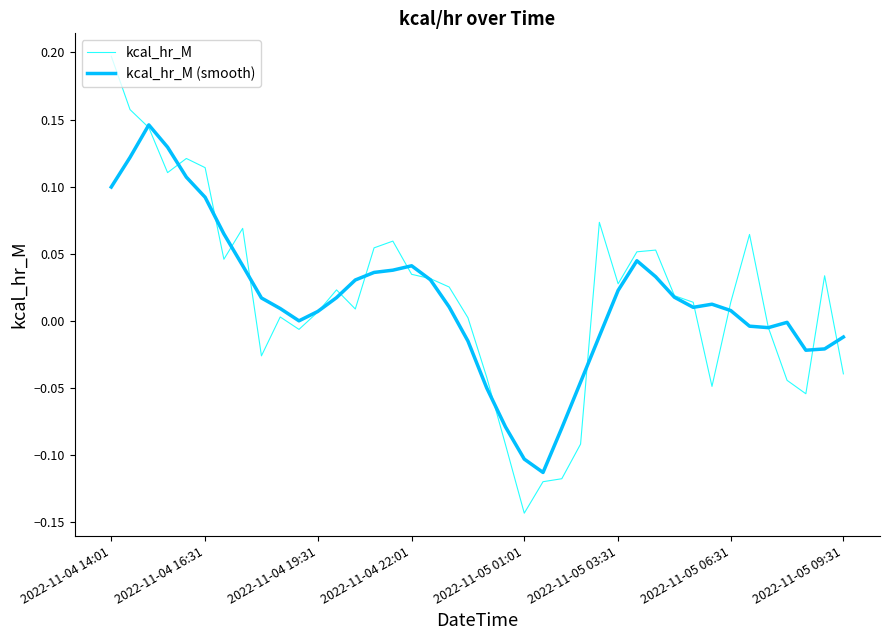

Which series has the widest spread of values?

kcal_hr_M